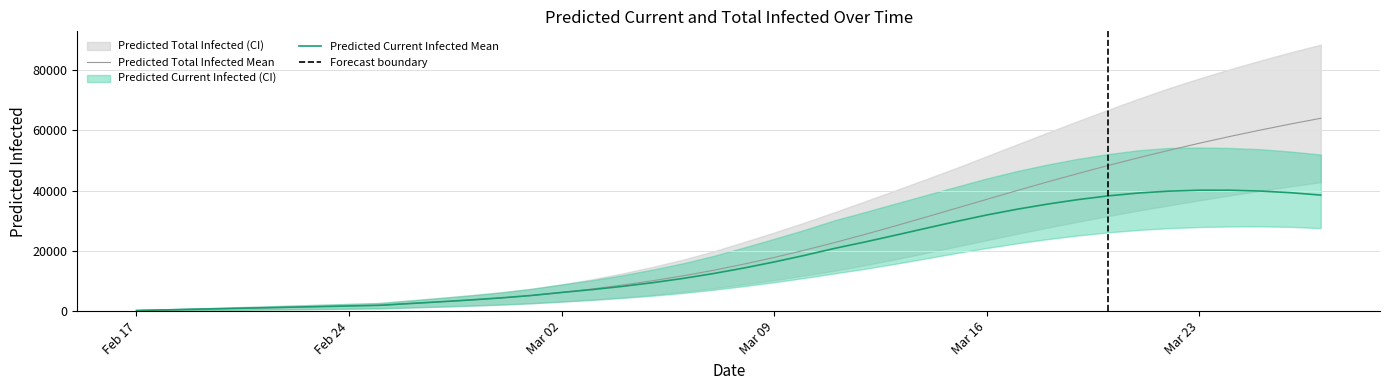

Rank the series at 14 from lowest to highest value.

predicted_current_infected_lower, predicted_total_infected_lower, predicted_current_infected_mean, predicted_total_infected_mean, predicted_current_infected_upper, predicted_total_infected_upper